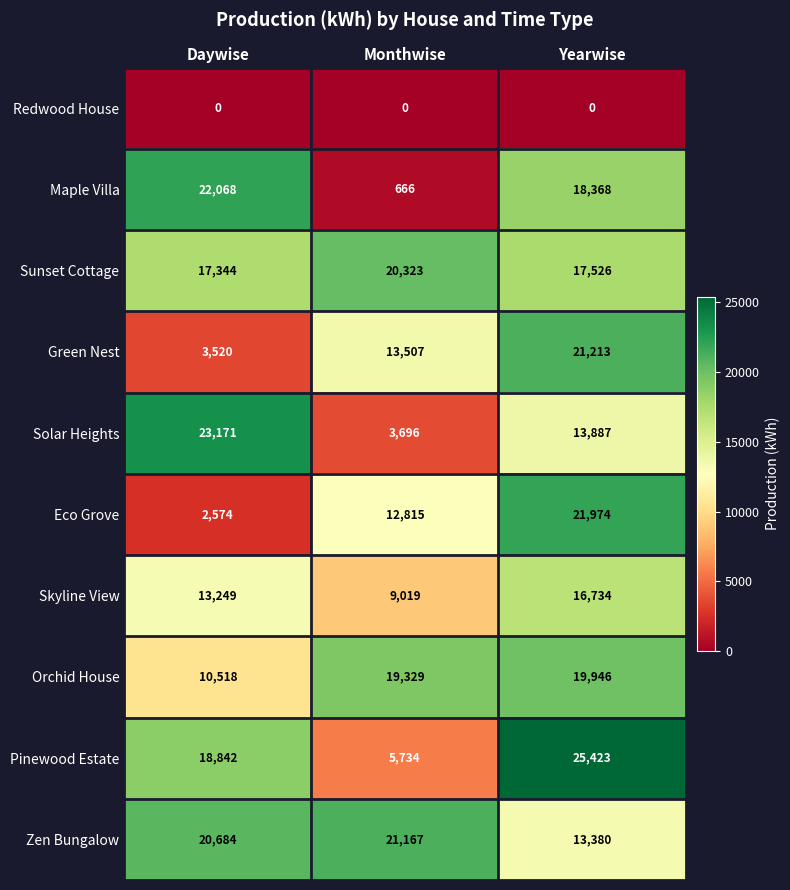

Which series changed the most between Monthwise and Yearwise?

Pinewood Estate